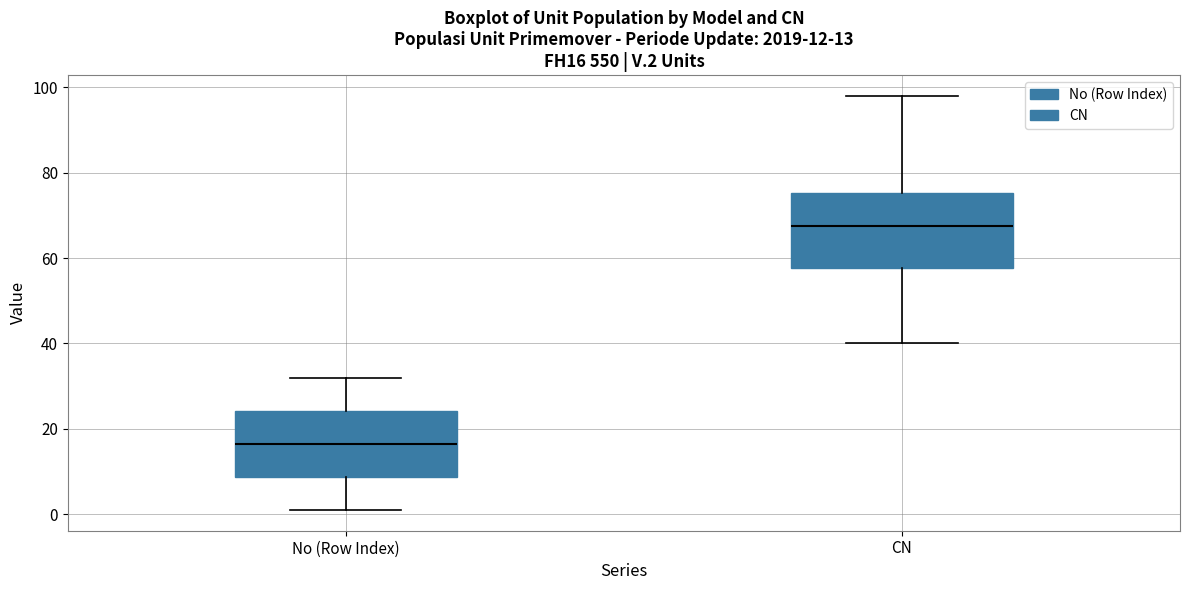

Comparing the boxes themselves (not the whiskers), which one is the tallest?

CN